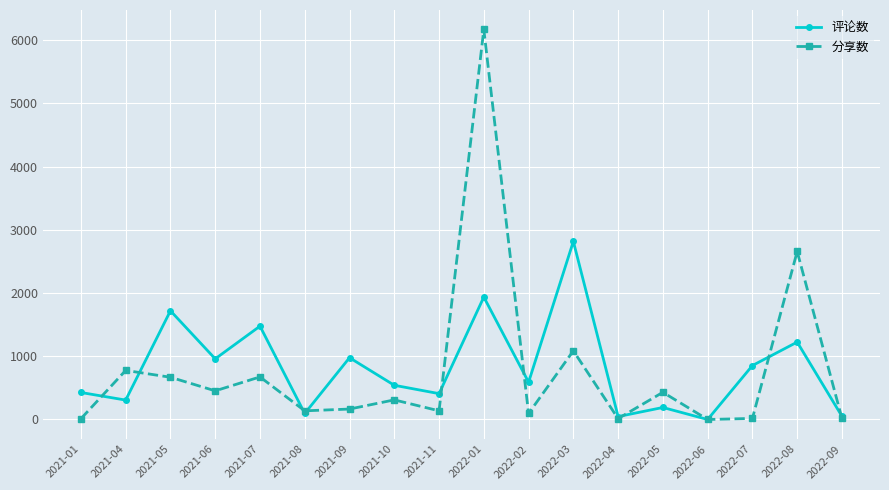

Does the chart have visible grid lines?

Yes